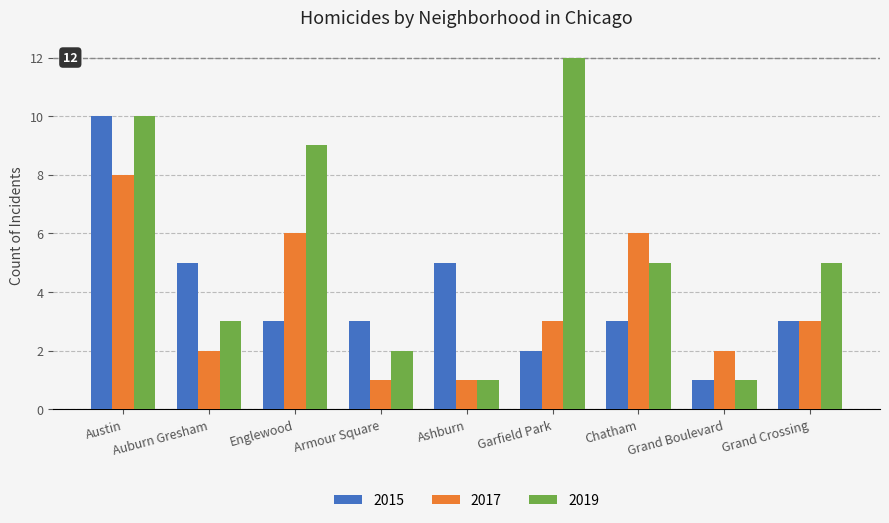

What is the approximate value of 2019 at Garfield Park, to the nearest 10?

10